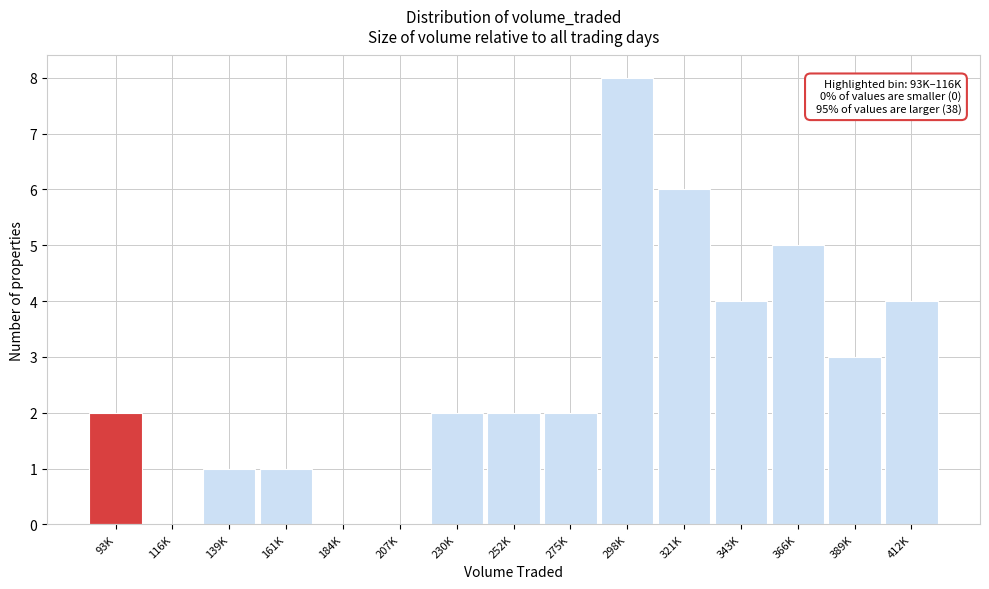

Reading left to right, what are all the values shown in this chart?

93K=2	116K=0	139K=1	161K=1	184K=0	207K=0	230K=2	252K=2	275K=2	298K=8	321K=6	343K=4	366K=5	389K=3	412K=4